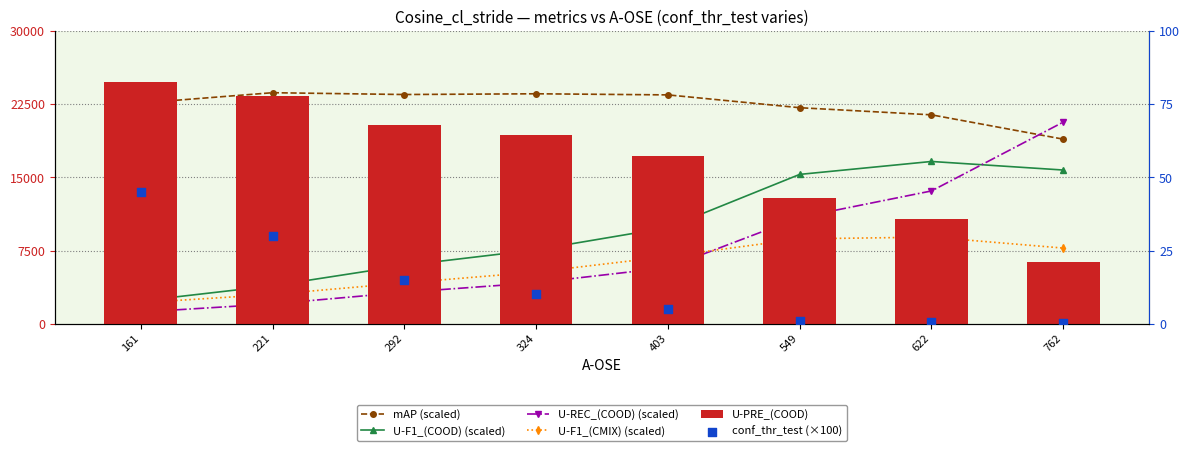

At which category is the sum across all series the highest?

622